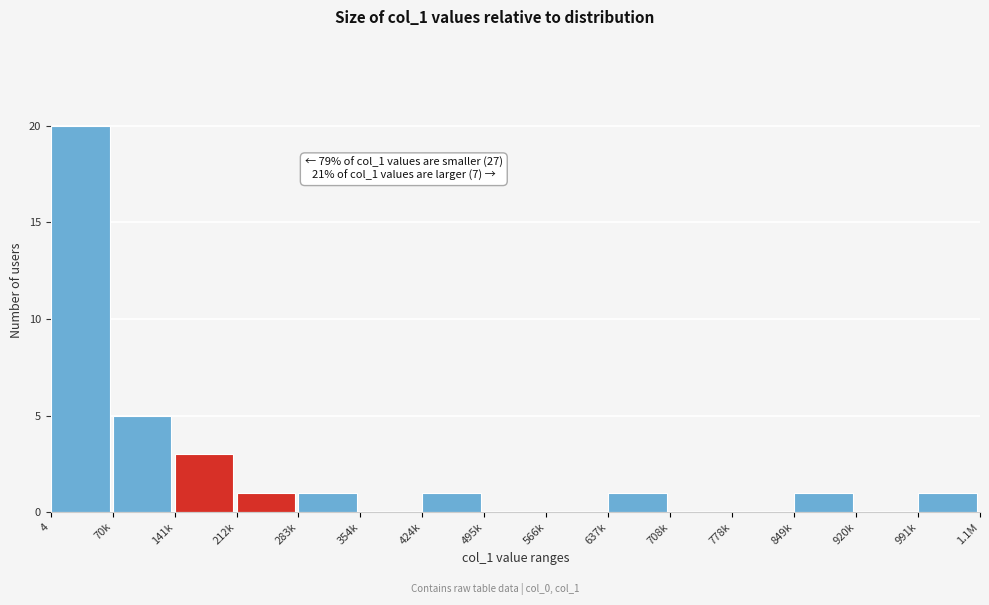

Reading left to right, list all the values displayed in this chart.

4=20	70k=5	141k=3	212k=1	283k=1	354k=0	424k=1	495k=0	566k=0	637k=1	708k=0	778k=0	849k=1	920k=0	991k=1